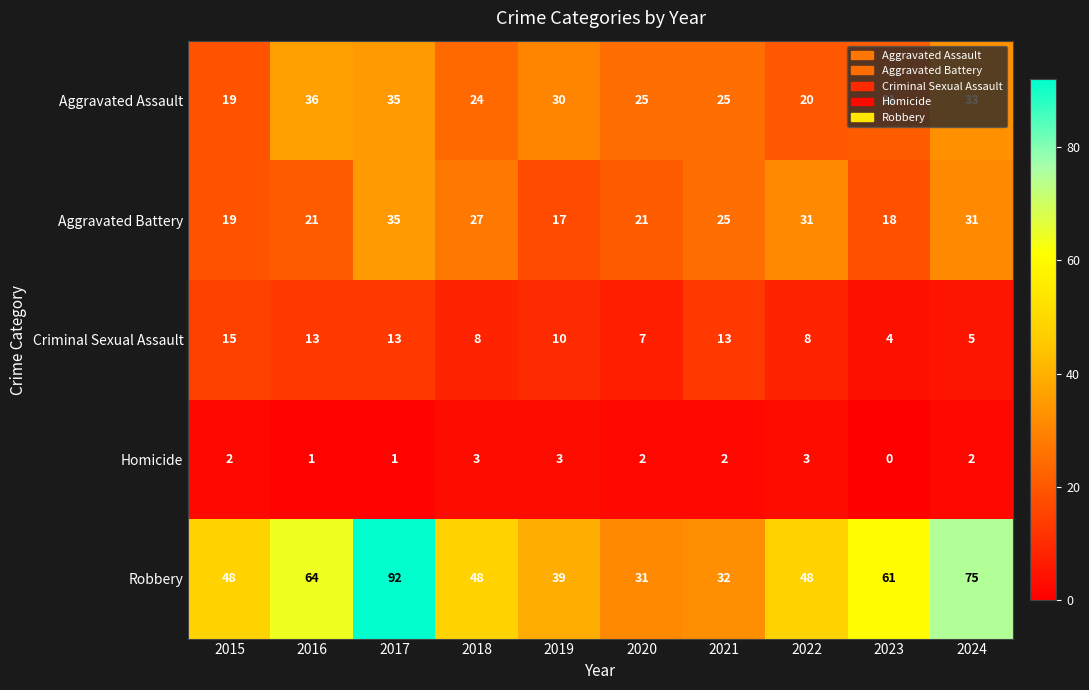

Between 2016 and 2021, which series saw the biggest shift?

Robbery